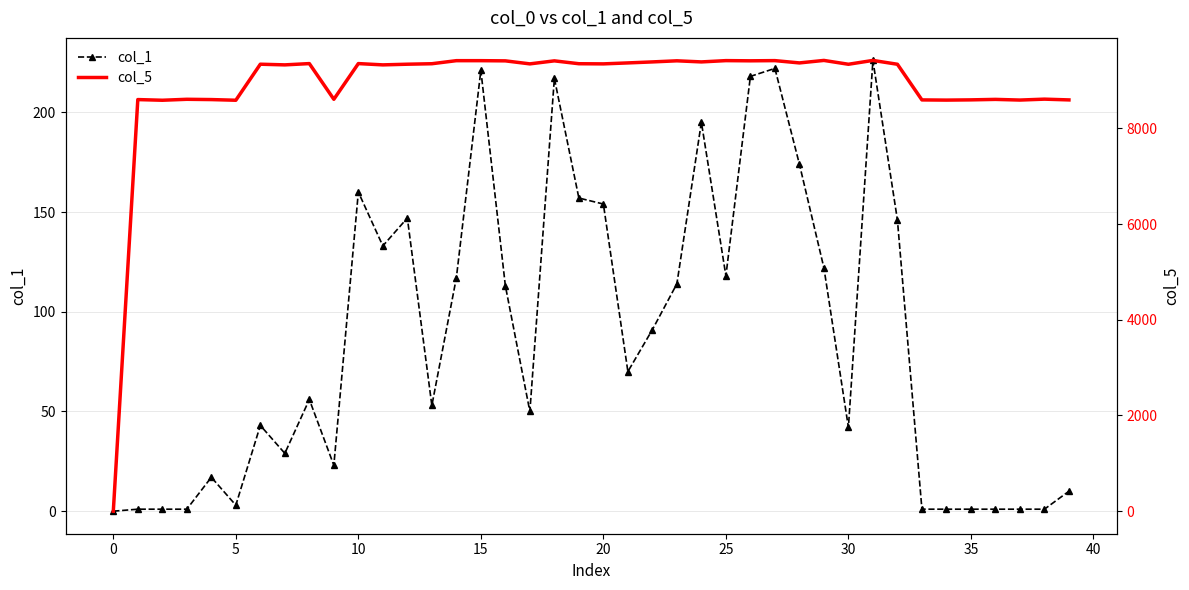

True or false: col_1 and col_5 intersect in this chart.

False